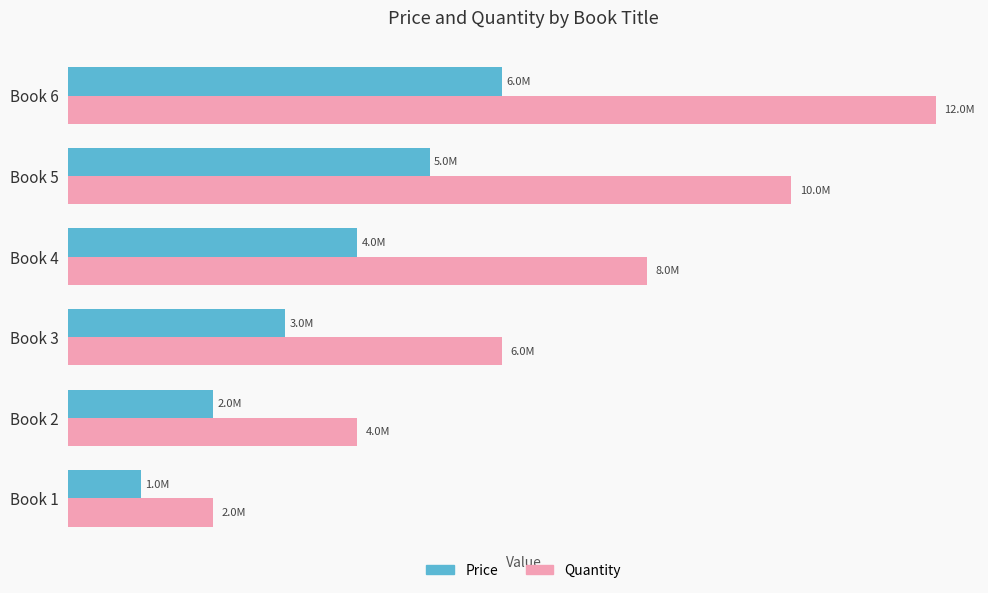

What is the maximum value shown in the chart?

12000000